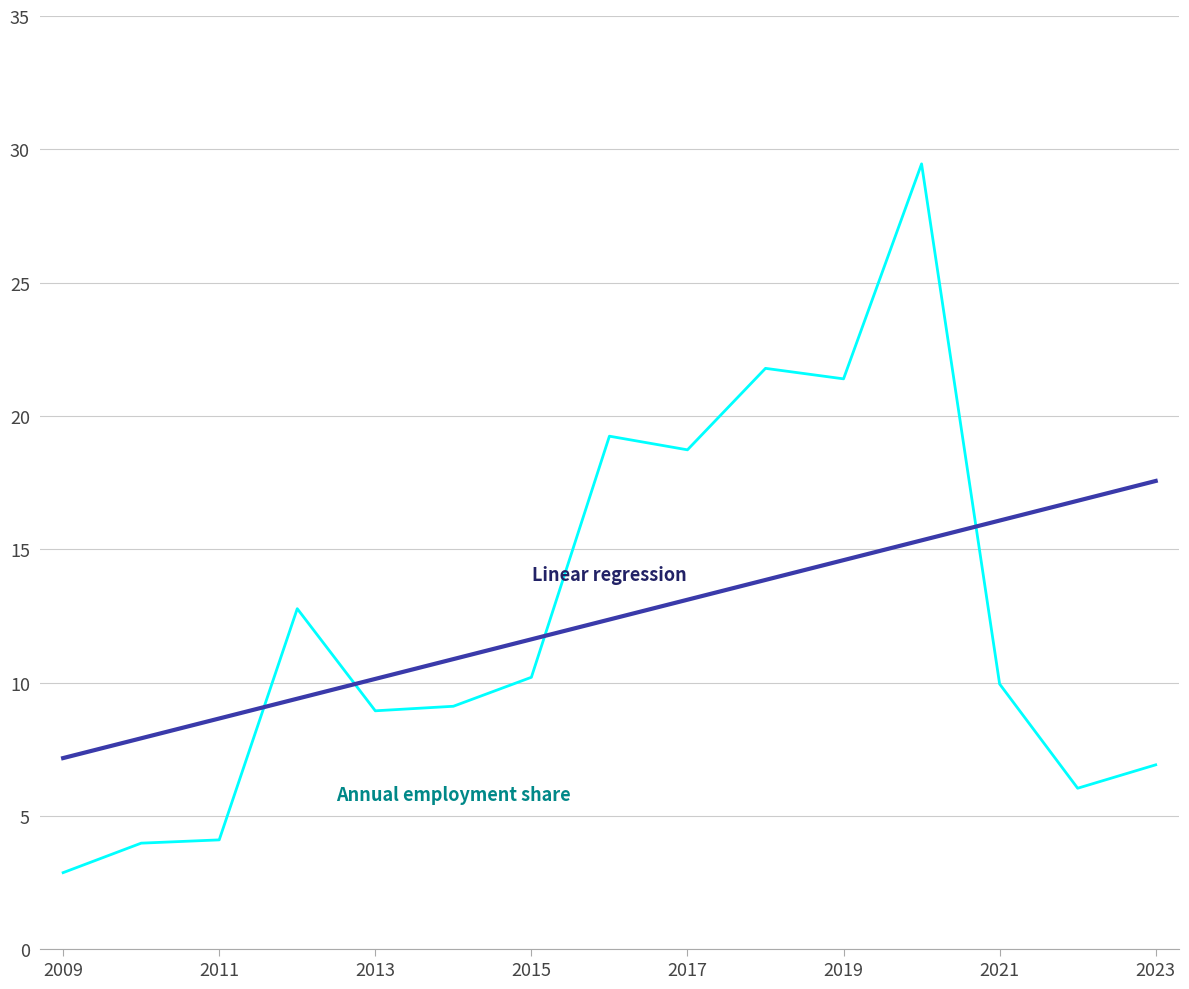

What is the minimum value shown in the chart?

2.9